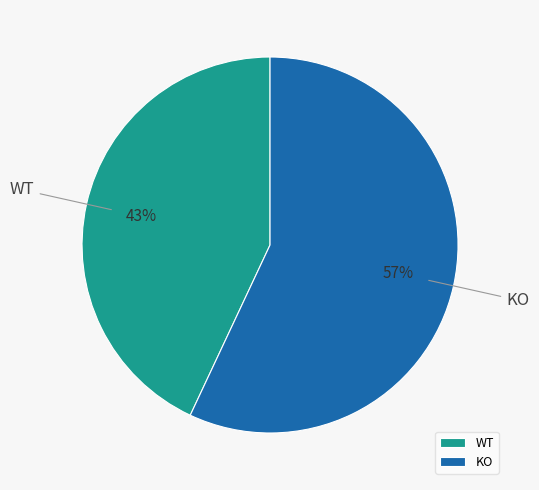

How many segments does this pie chart have?

2